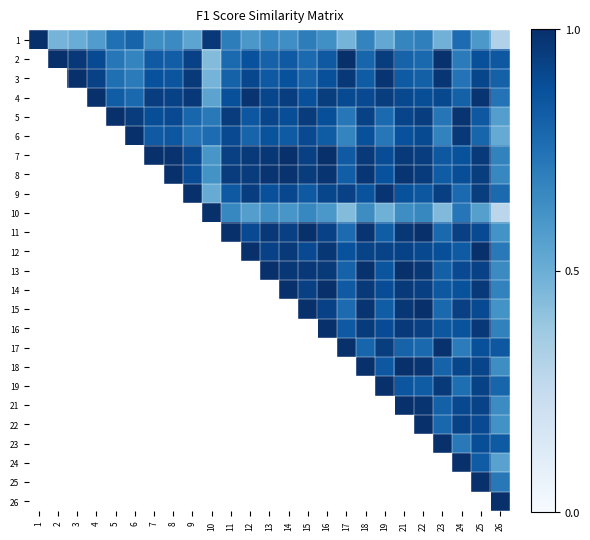

What is the difference between the highest and lowest values at 3?

0.5